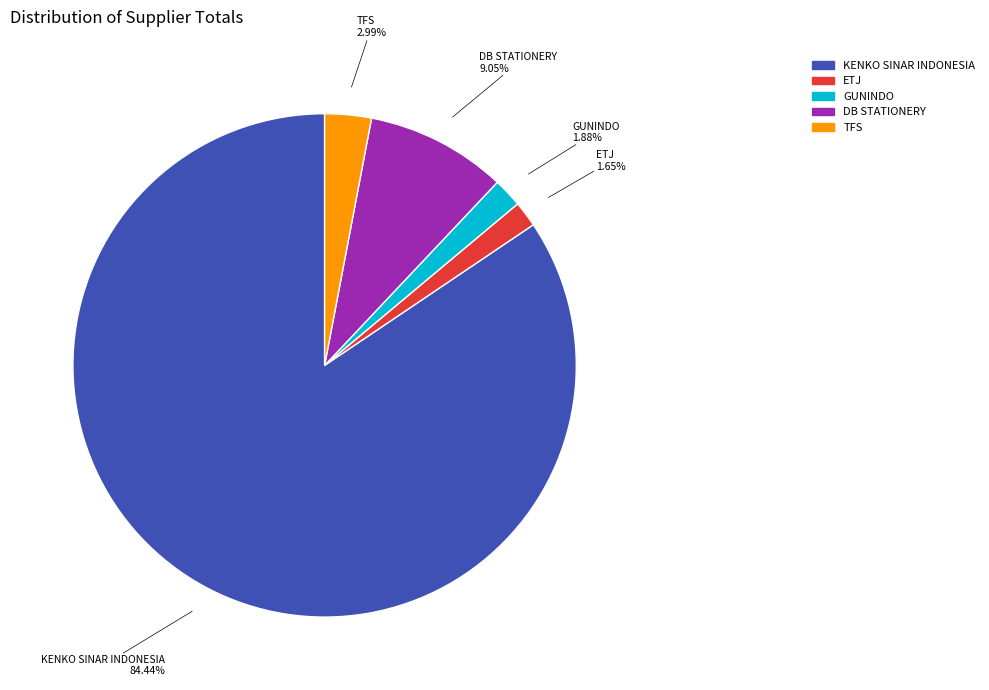

Is there any slice that represents more than half of the pie?

Yes